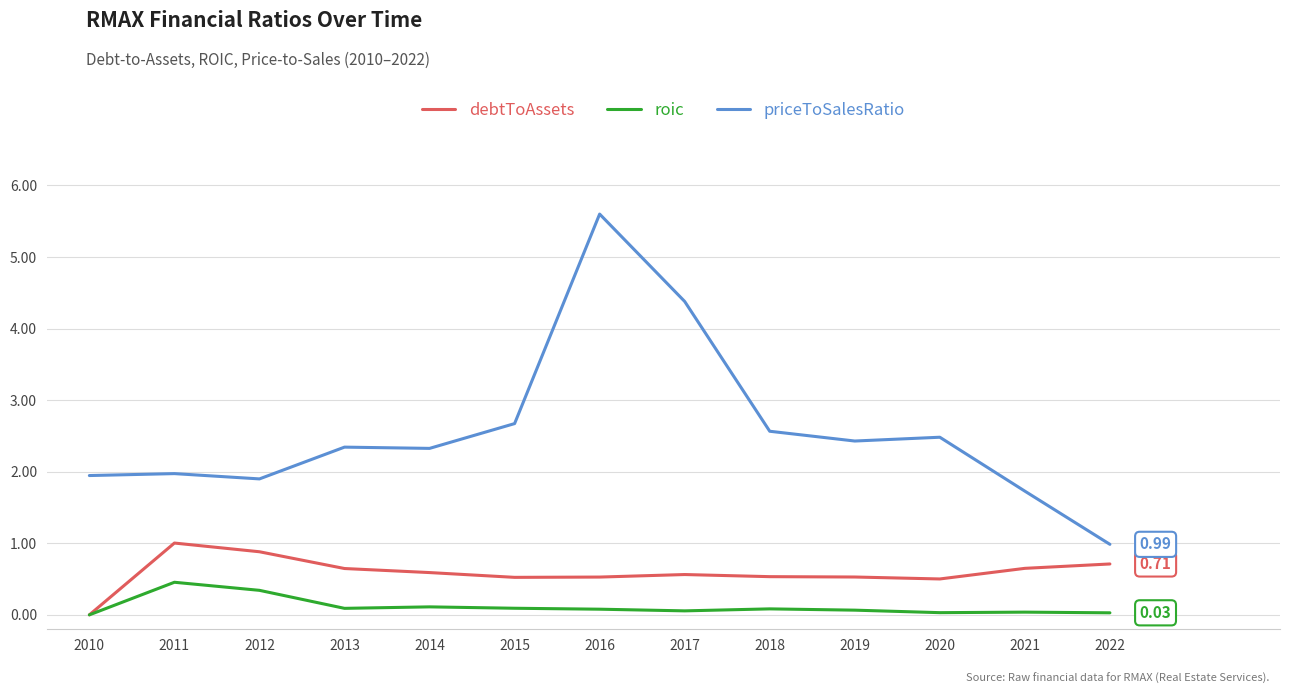

What is the difference between the priceToSalesRatio values at 2010 and 2014?

0.4